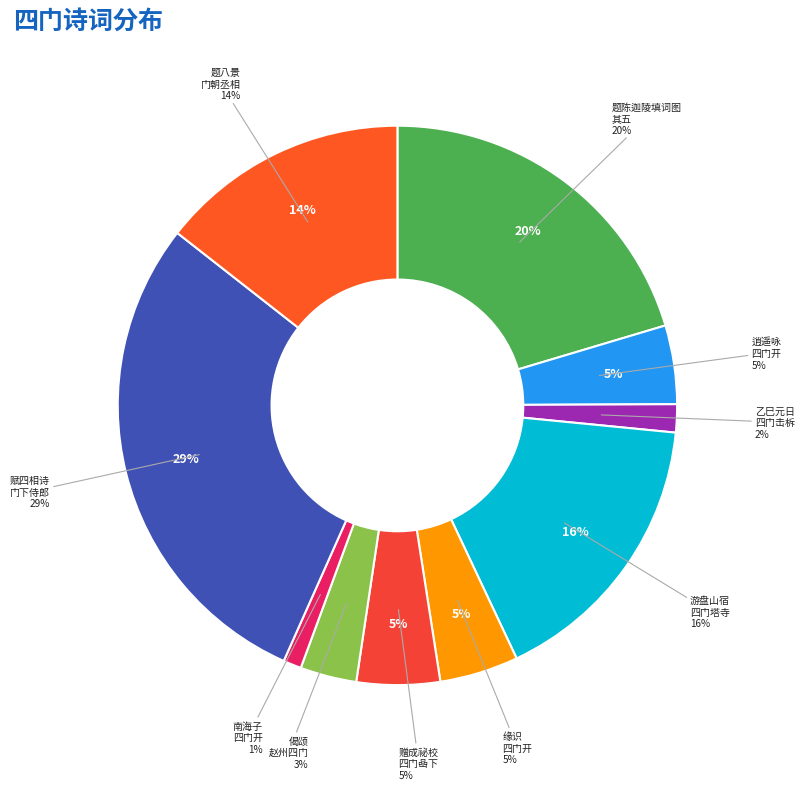

True or false: 题陈迦陵填词图，为张养如作 其五 四门子 accounts for 35% of the total.

False